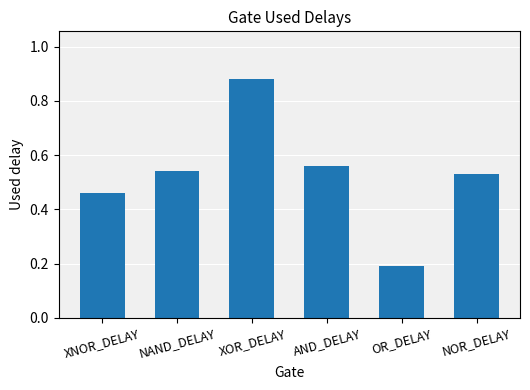

At which category does the chart reach its peak across all series?

XOR_DELAY